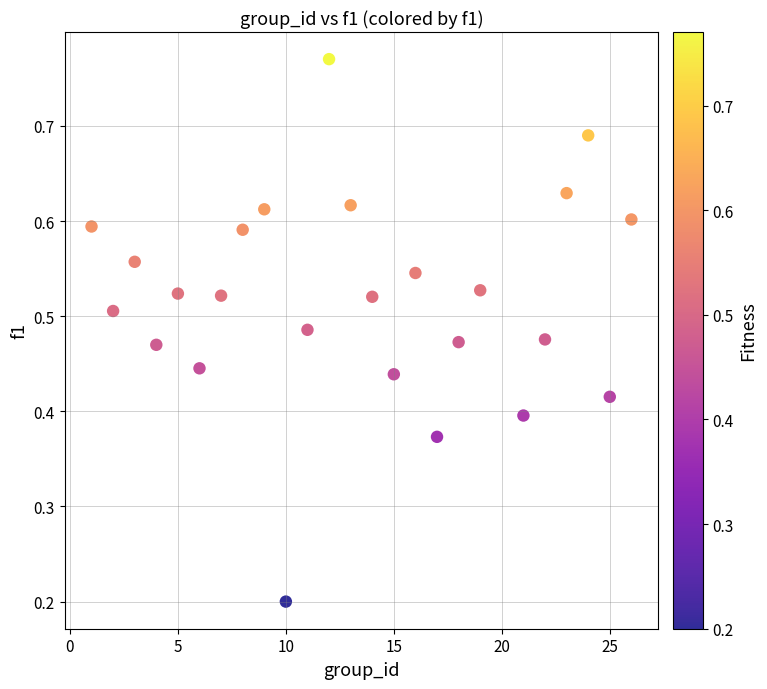

What is the range of X values (max minus min)?

25.0